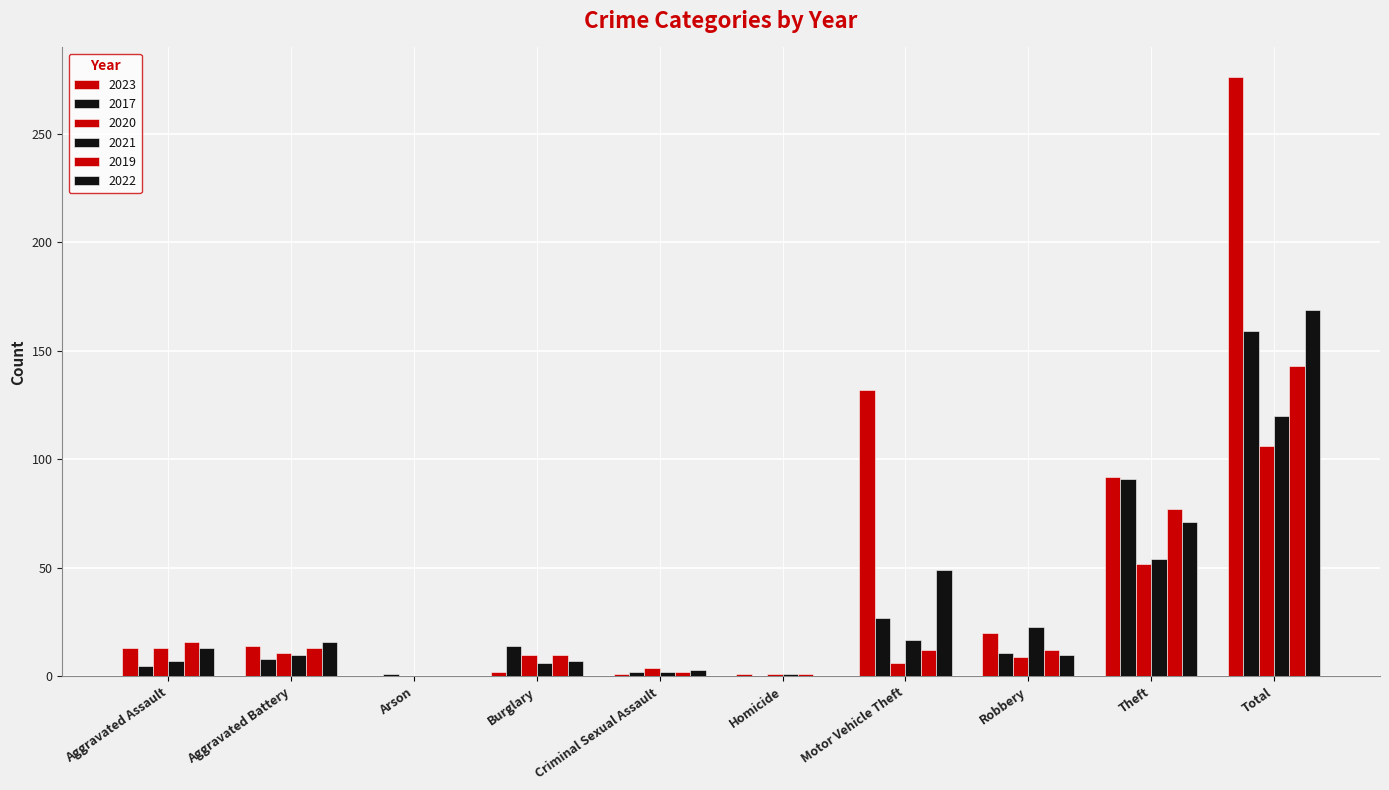

Which series has the largest range (max minus min)?

2023